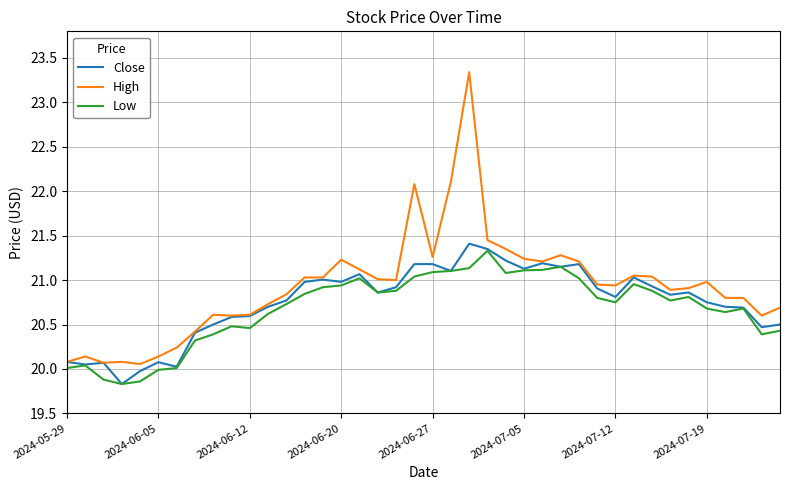

Which series has the largest total across all categories?

High